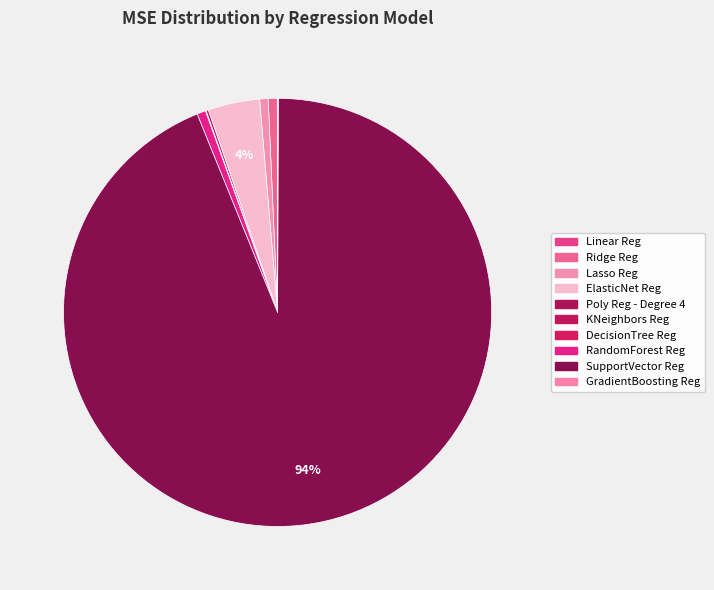

Does SupportVector Reg represent more than half of the total?

Yes